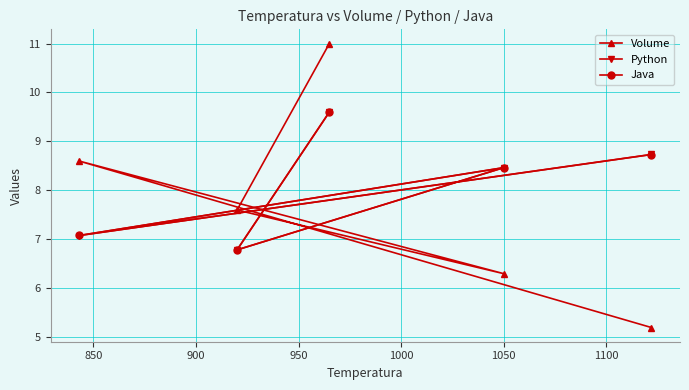

What is the value of the Volume point at the 3rd from the left?

11.0